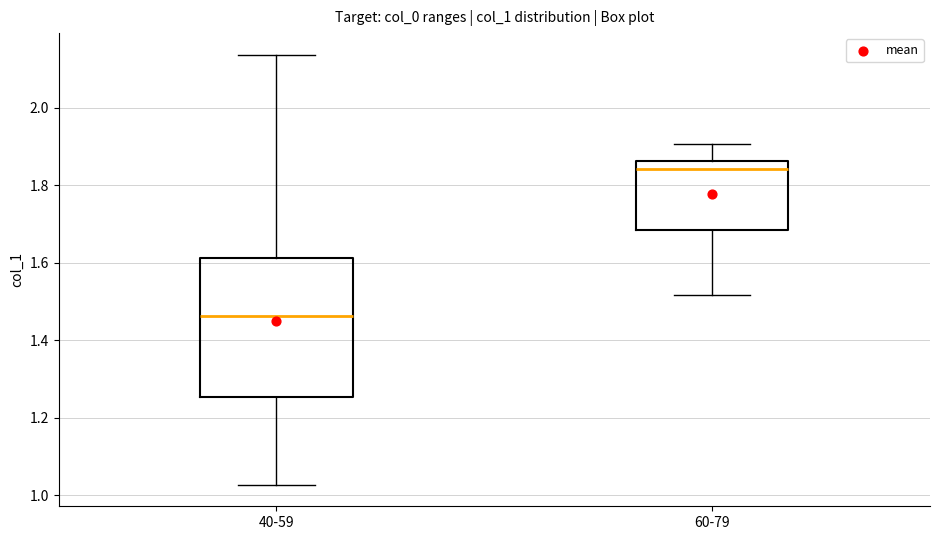

Which box is the tallest, from its lower edge to its upper edge?

40-59